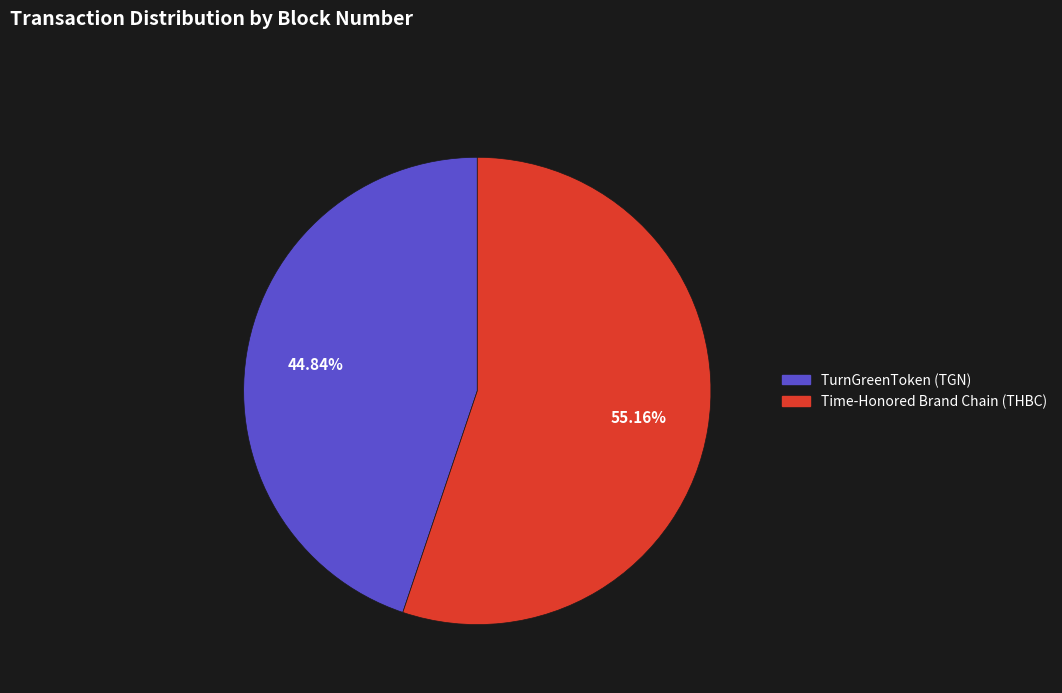

Is there a majority slice in this chart?

Yes